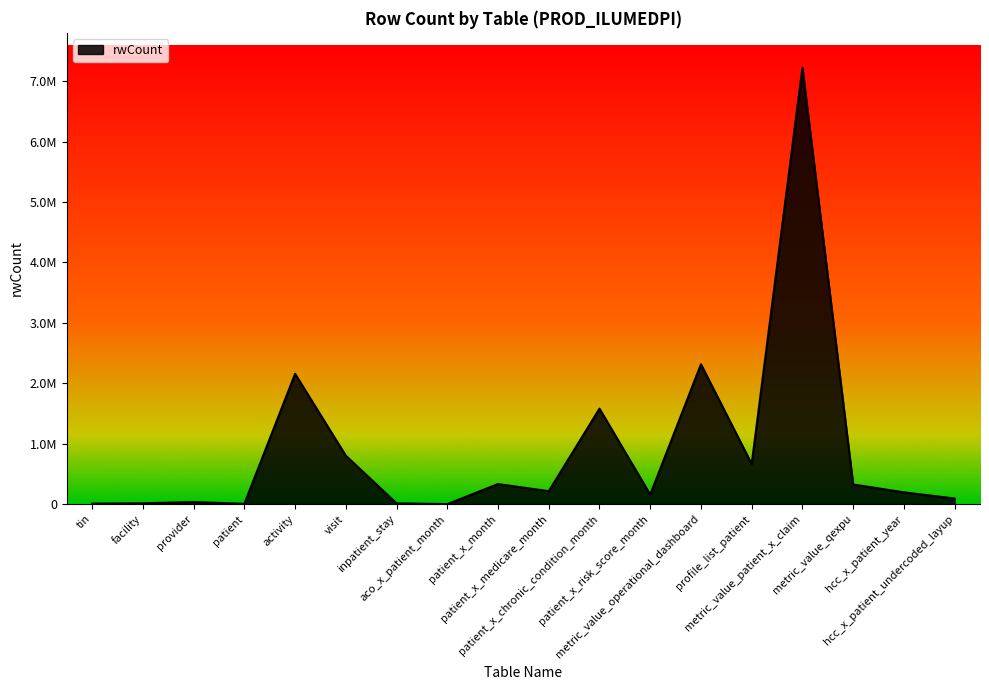

Does the chart have visible grid lines?

No